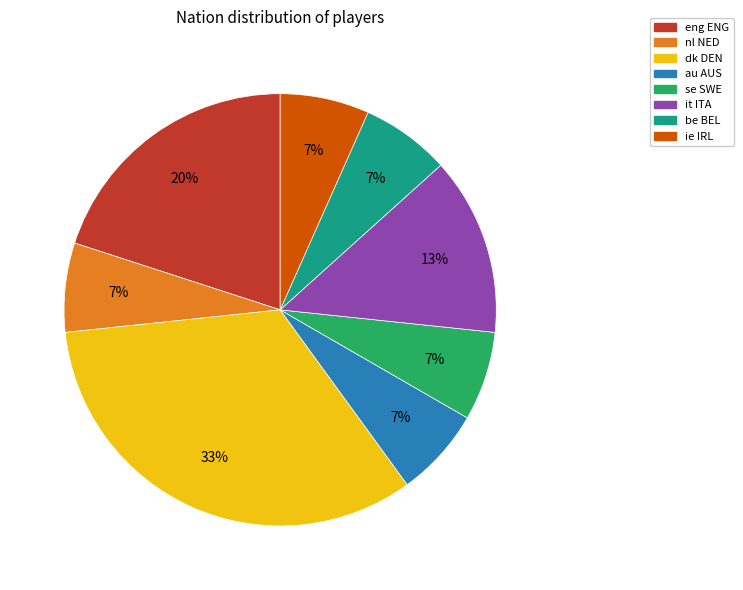

To the nearest percent, what portion does nl NED represent?

7%